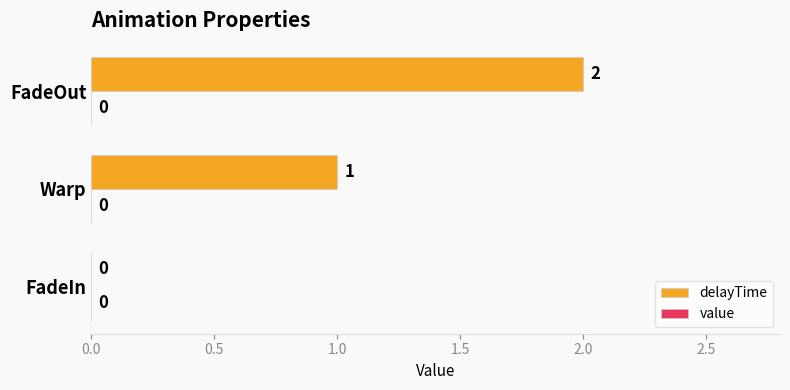

Between FadeIn and FadeOut, which is larger?

FadeOut